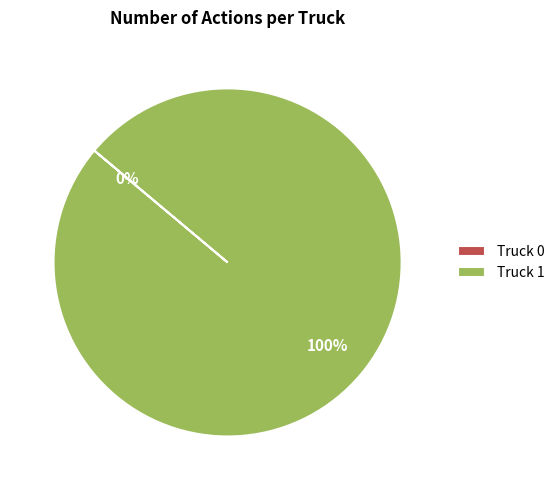

To the nearest percent, what is the difference between the largest and smallest slice percentages?

100%